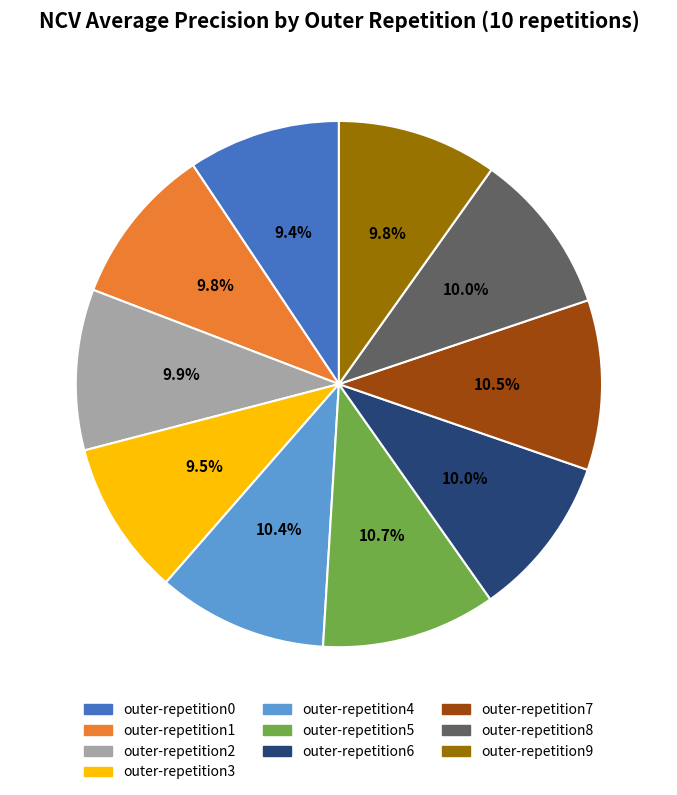

What percentage is NOT represented by outer-repetition6?

90.0%